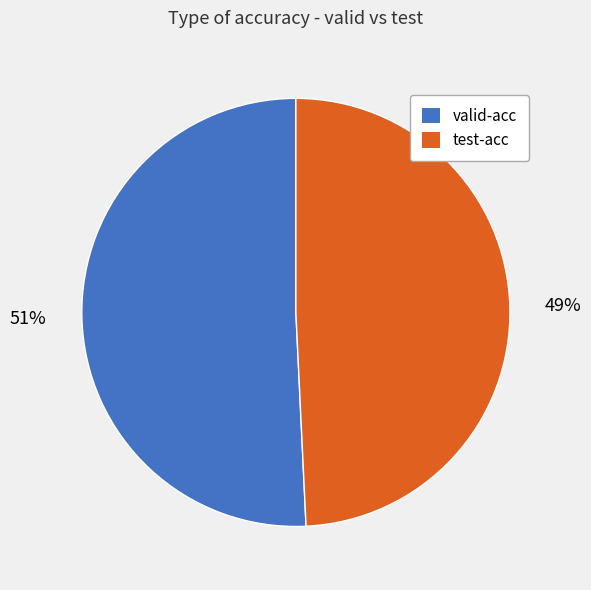

Do valid-acc and test-acc together represent more than half of the pie?

Yes